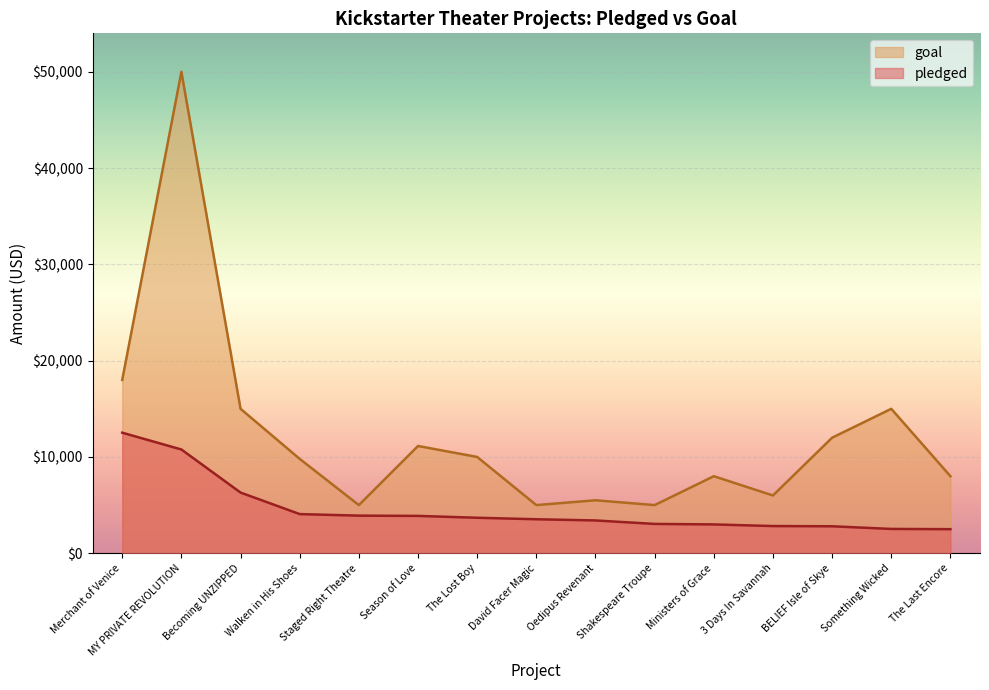

How many distinct data groups are displayed?

2